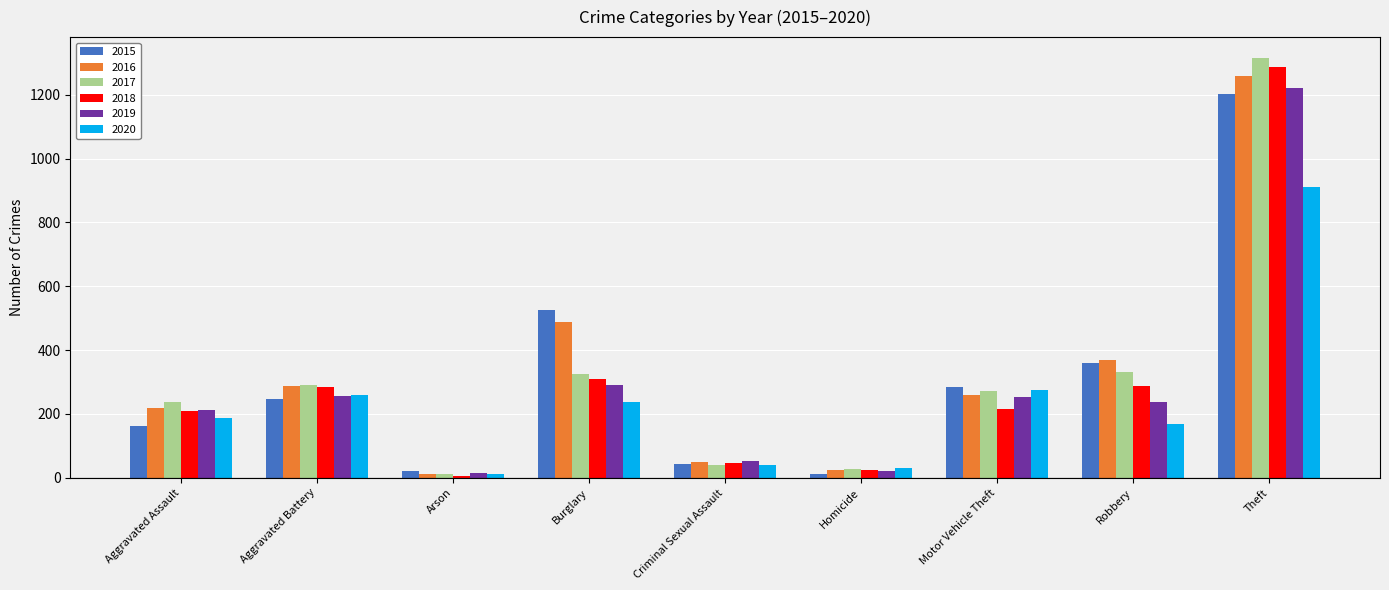

Is the value of 2017 at Homicide greater than the value of 2016 at Arson?

Yes